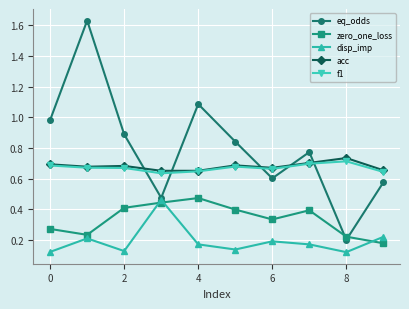

Which series has the largest range (max minus min)?

eq_odds